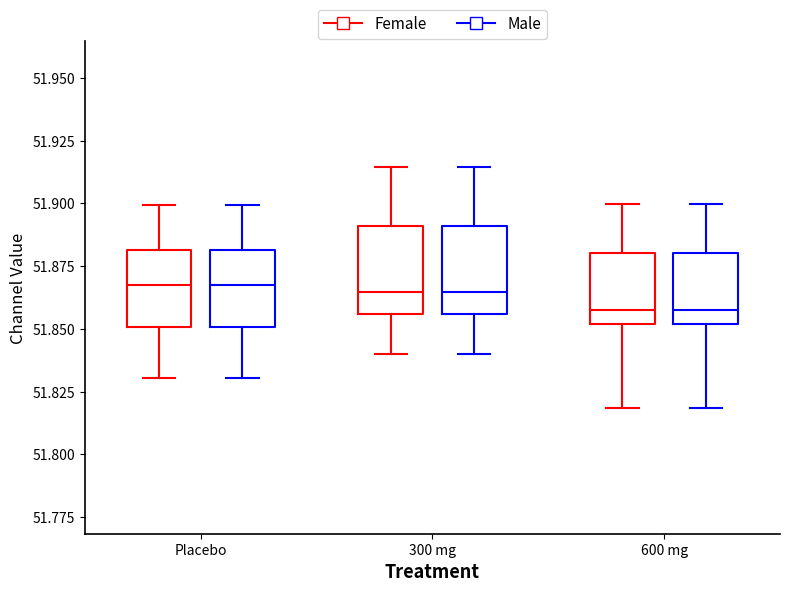

Reading left to right, transcribe this box plot: for each box, give where its median line is, the range the box spans, and where its two whiskers end, as read against the y-axis. The values are not printed on the chart, so give them approximately, as read against the axis.

Placebo (Female): median 51.865, box 51.850 to 51.880, whiskers 51.830 to 51.900
Placebo (Male): median 51.865, box 51.850 to 51.880, whiskers 51.830 to 51.900
300 mg (Female): median 51.865, box 51.855 to 51.890, whiskers 51.840 to 51.915
300 mg (Male): median 51.865, box 51.855 to 51.890, whiskers 51.840 to 51.915
600 mg (Female): median 51.860, box 51.850 to 51.880, whiskers 51.820 to 51.900
600 mg (Male): median 51.860, box 51.850 to 51.880, whiskers 51.820 to 51.900